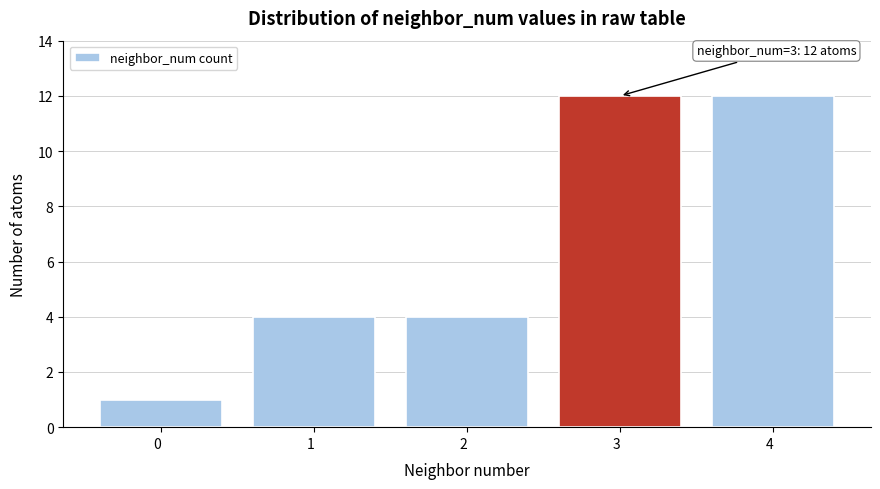

Reading left to right, list all the values displayed in this chart.

0  =1	1  =4	2  =4	3  =12	4  =12